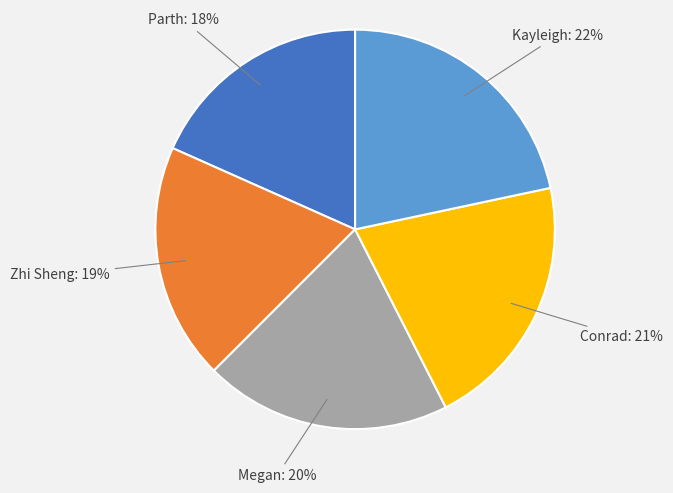

Combined, do Kayleigh and Megan account for over 50%?

No